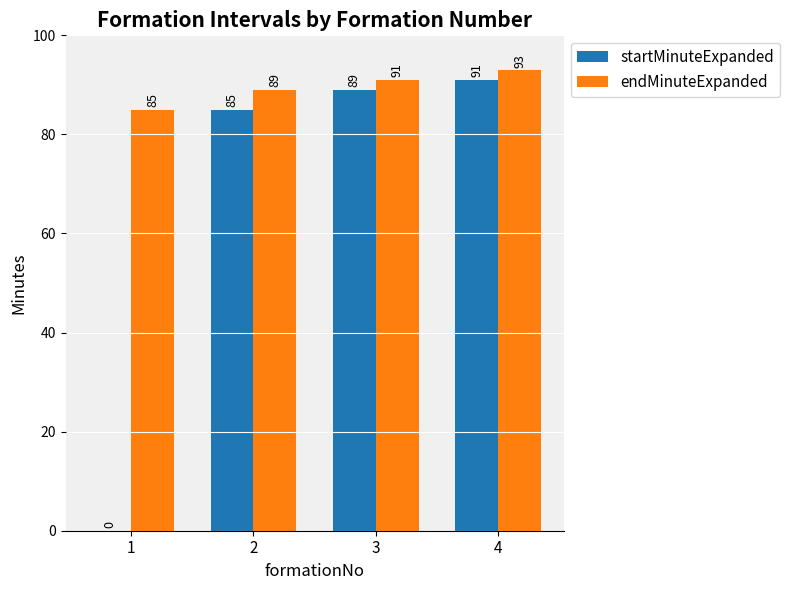

What is the sum of the startMinuteExpanded values at 3 and 4?

180